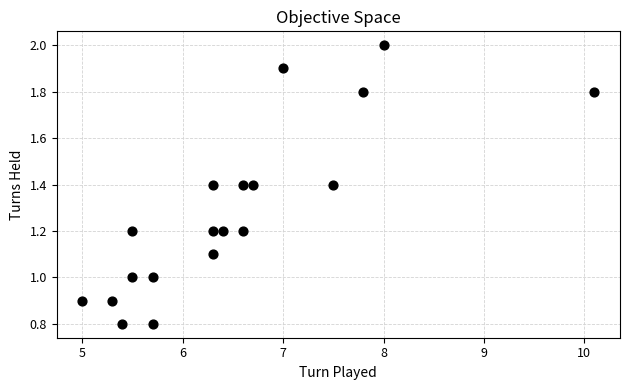

What is the range of Y values (max minus min)?

1.2